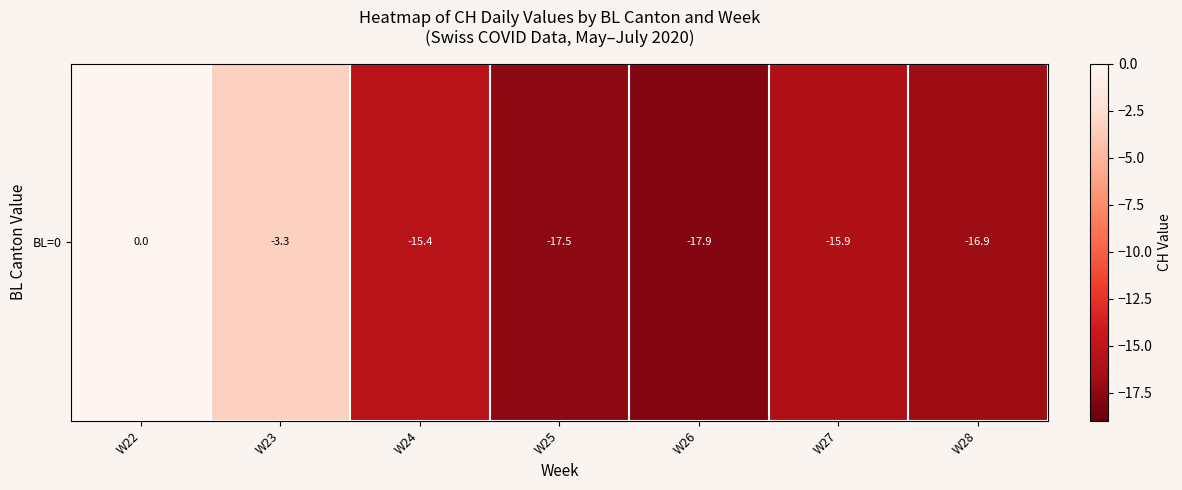

Which has a higher value, W26 or W24?

W24